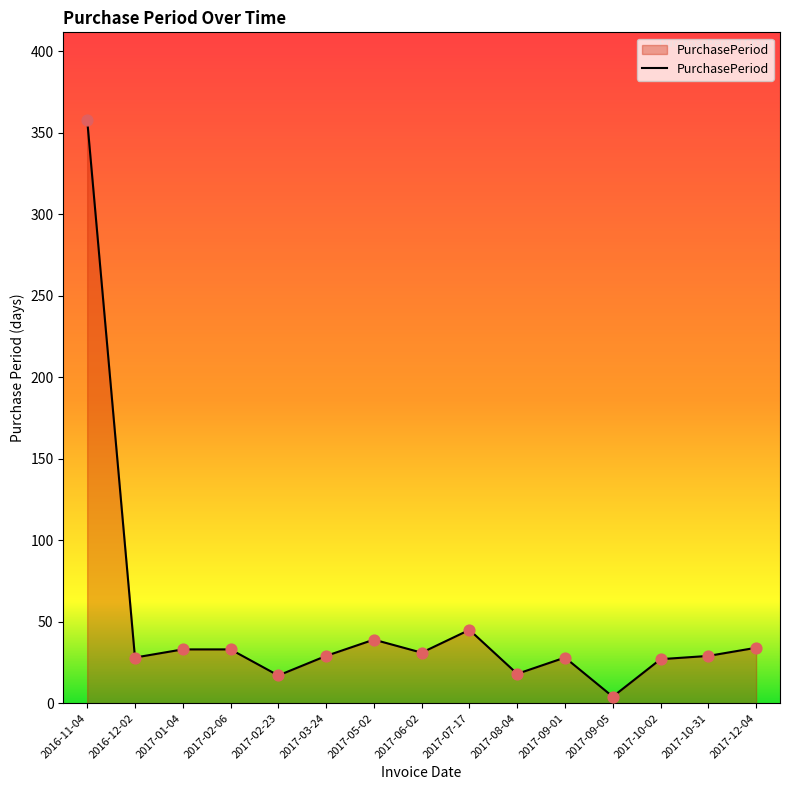

Between 2017-03-24 and 2017-01-04, which is larger?

2017-01-04